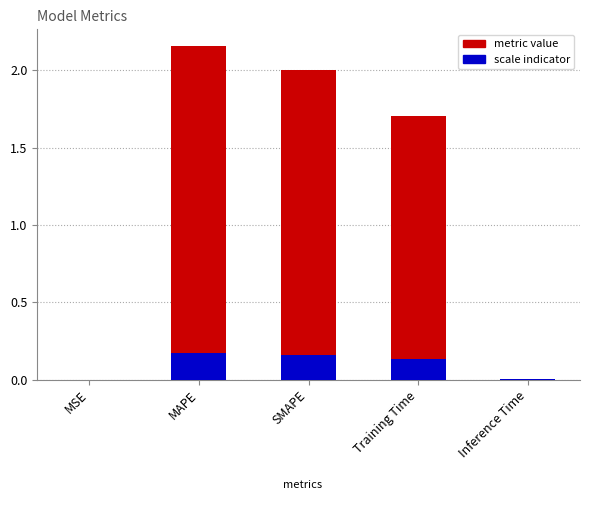

What is the value of the 3rd bar from the left?

2.0